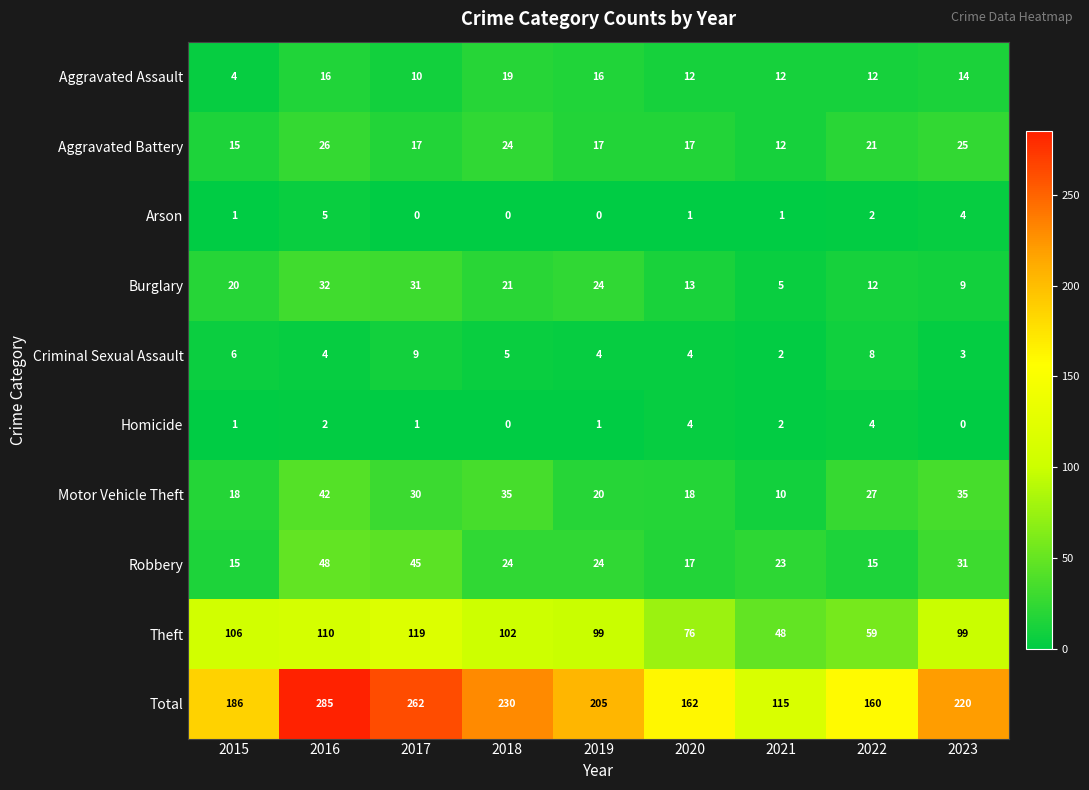

What is the highest value of the Aggravated Battery series?

26